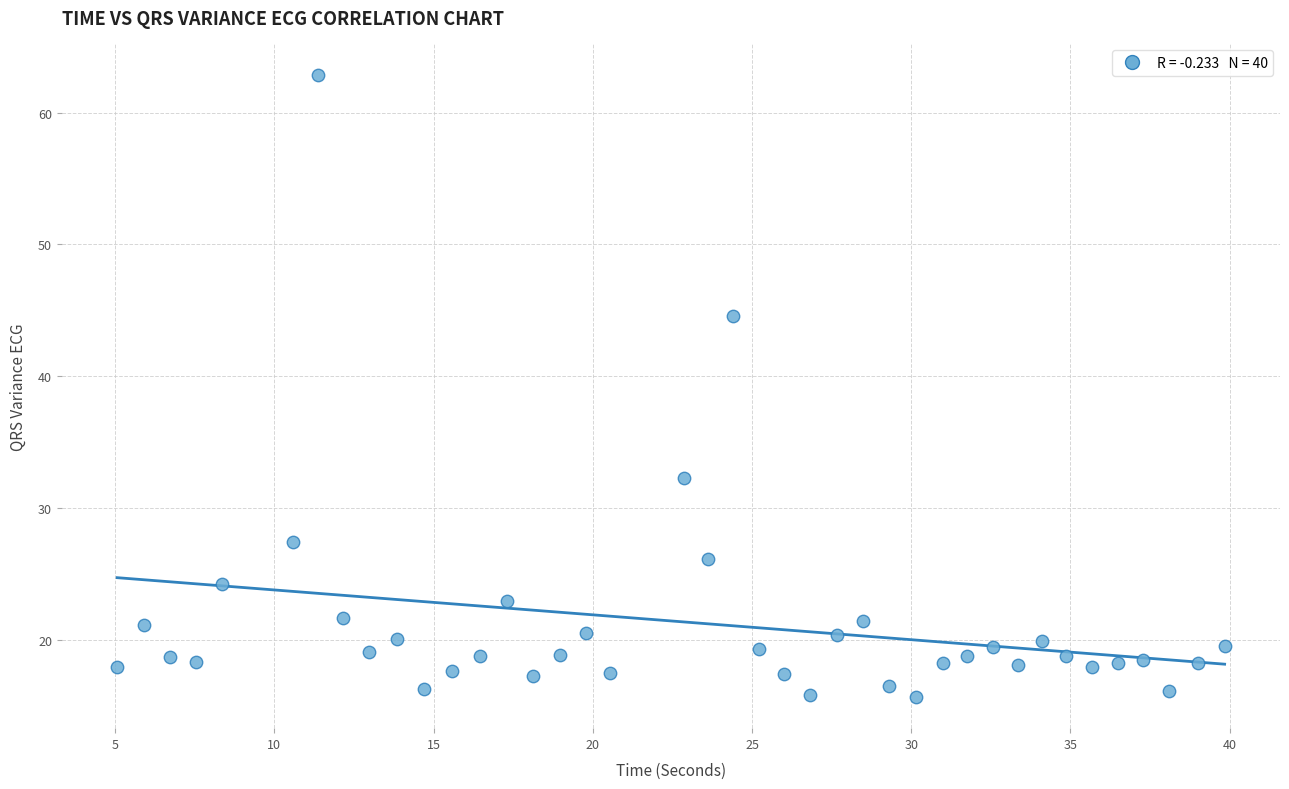

What Y value in the scatter plot is closest to 39?

44.6